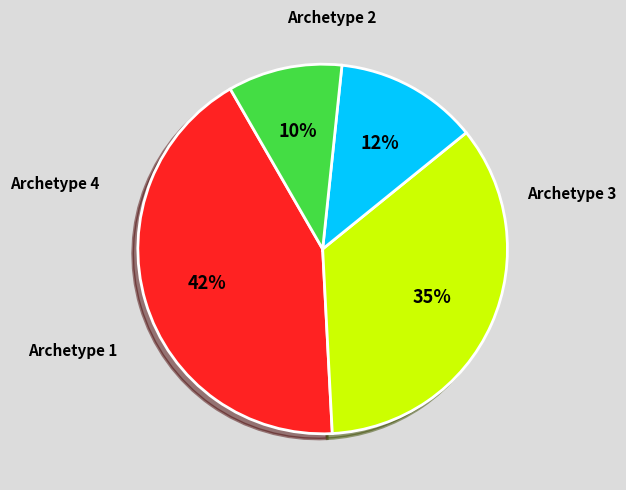

What is the total percentage of Archetype 4 and Archetype 2?

45.0%